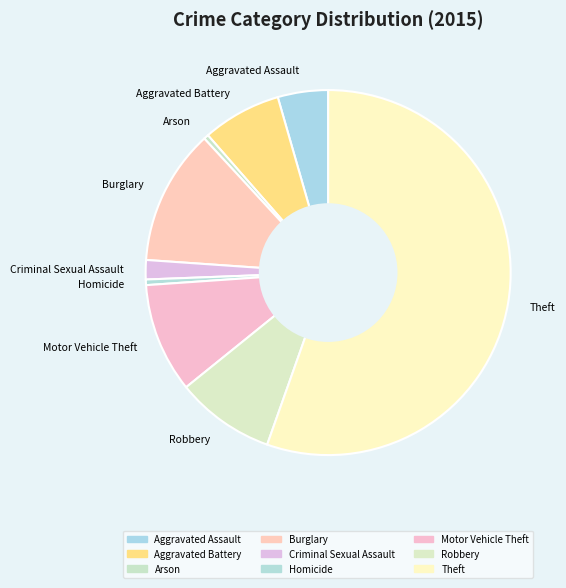

Which slice represents more than half of the pie?

Theft